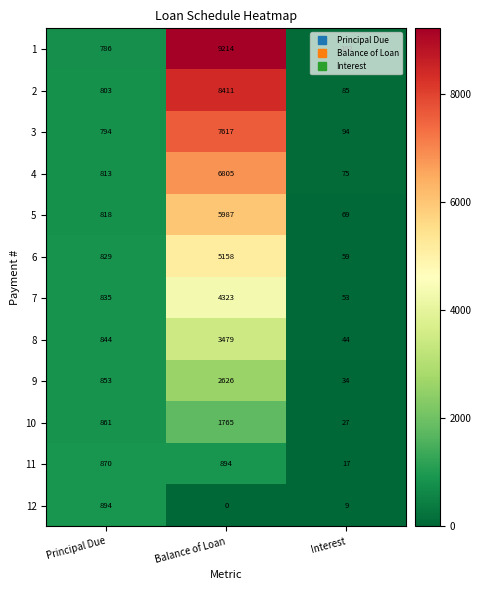

What is the average value of the 6 series?

2015